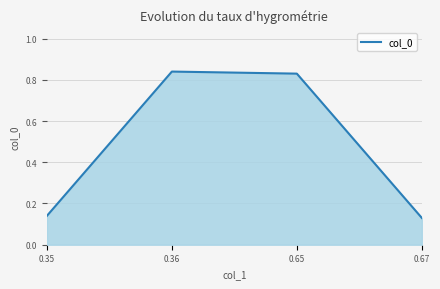

How many categories are shown in the chart?

4